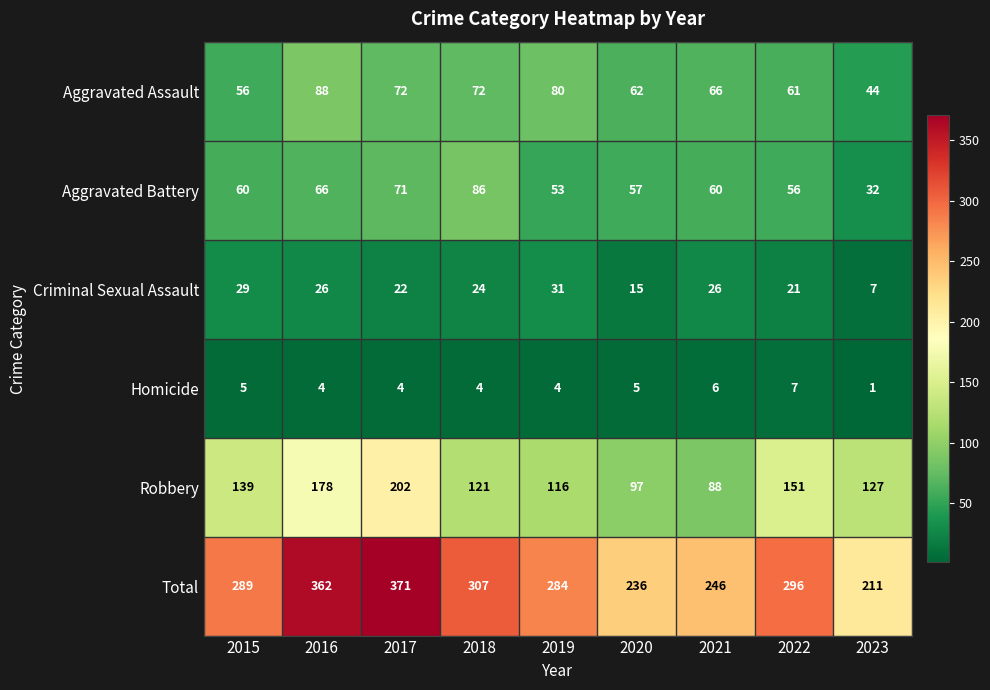

Which category has the lowest value in the Total series?

2023